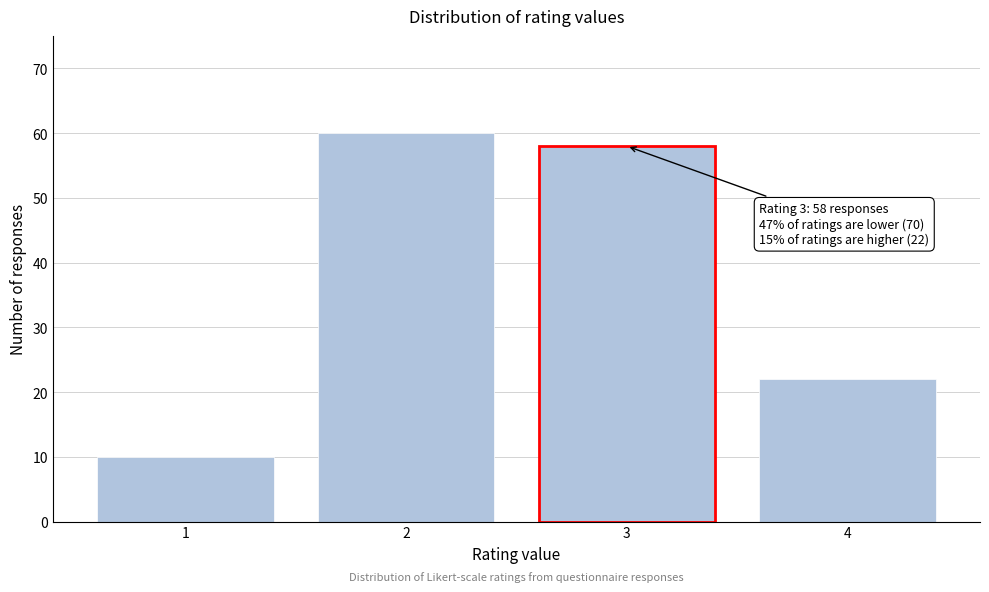

Reading right to left, what are all the values shown in this chart?

22	58	60	10